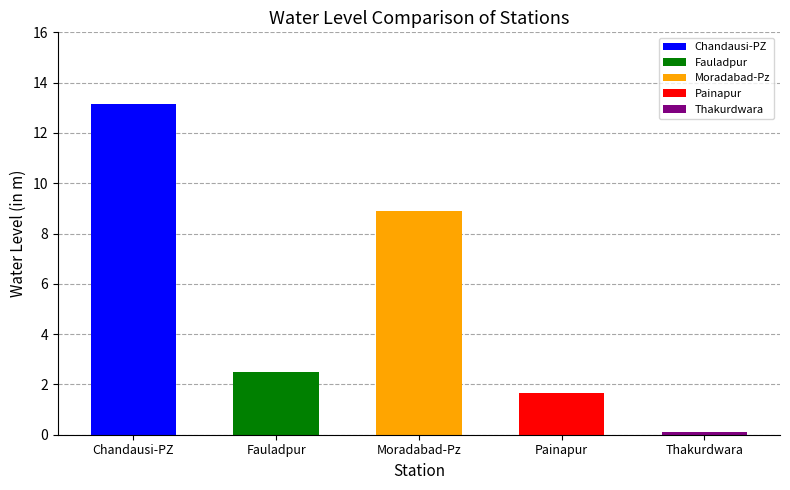

Approximately how many times larger is the value at Fauladpur compared to Moradabad-Pz?

0.3